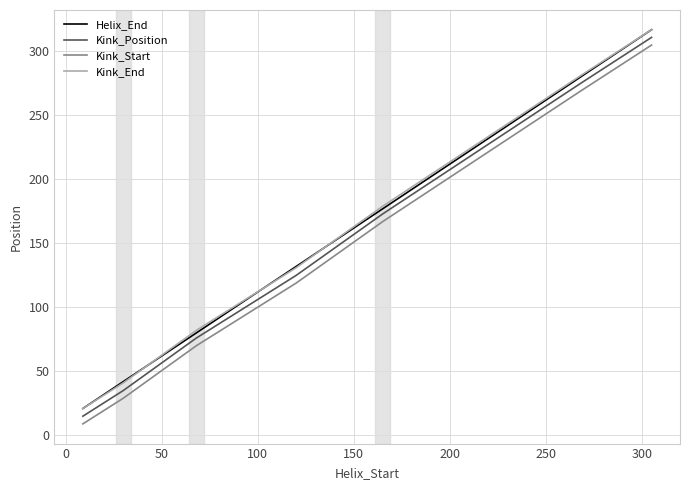

What is the highest value of the Kink_Start series?

305